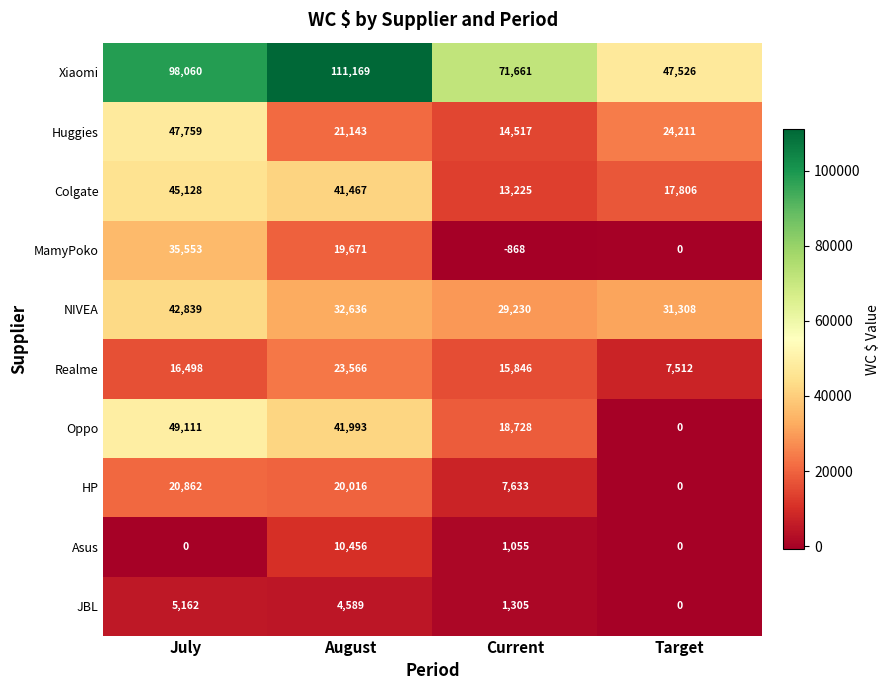

What is the sum of the Asus values at August and Target?

10456